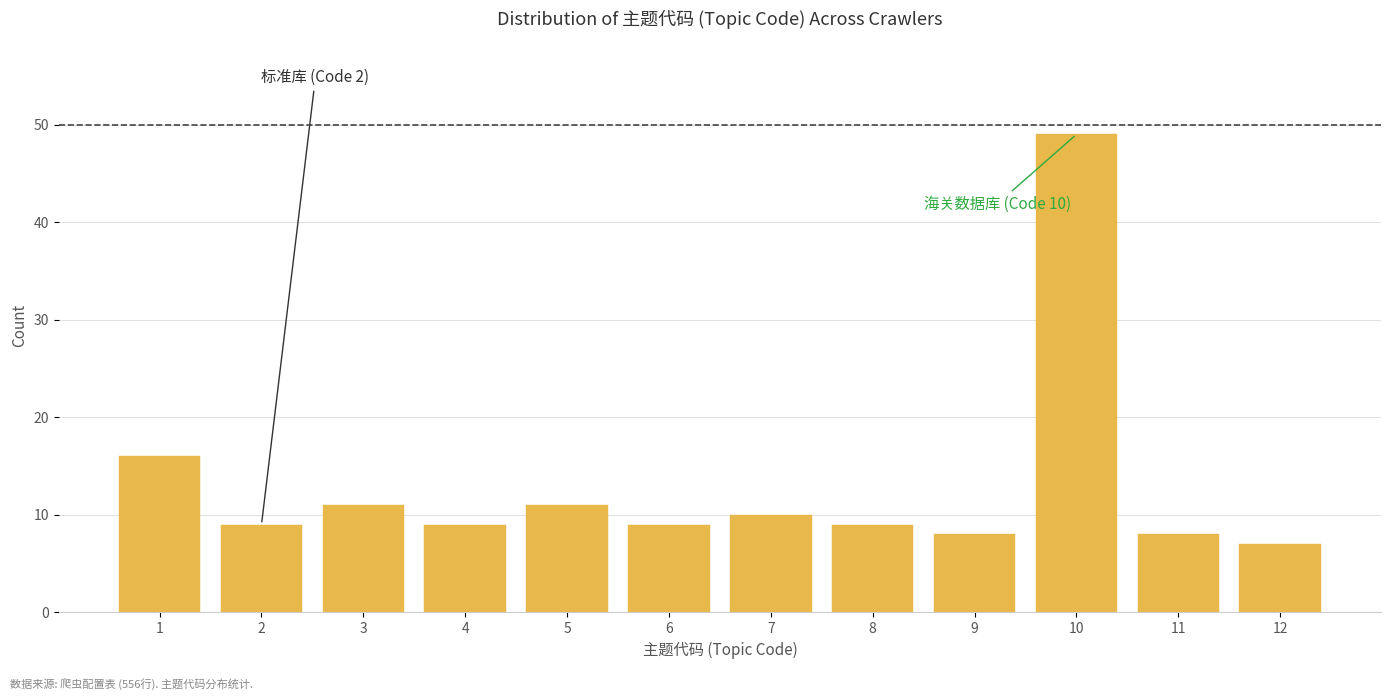

Reading left to right, extract all data points from this chart.

1=16	2=9	3=11	4=9	5=11	6=9	7=10	8=9	9=8	10=49	11=8	12=7